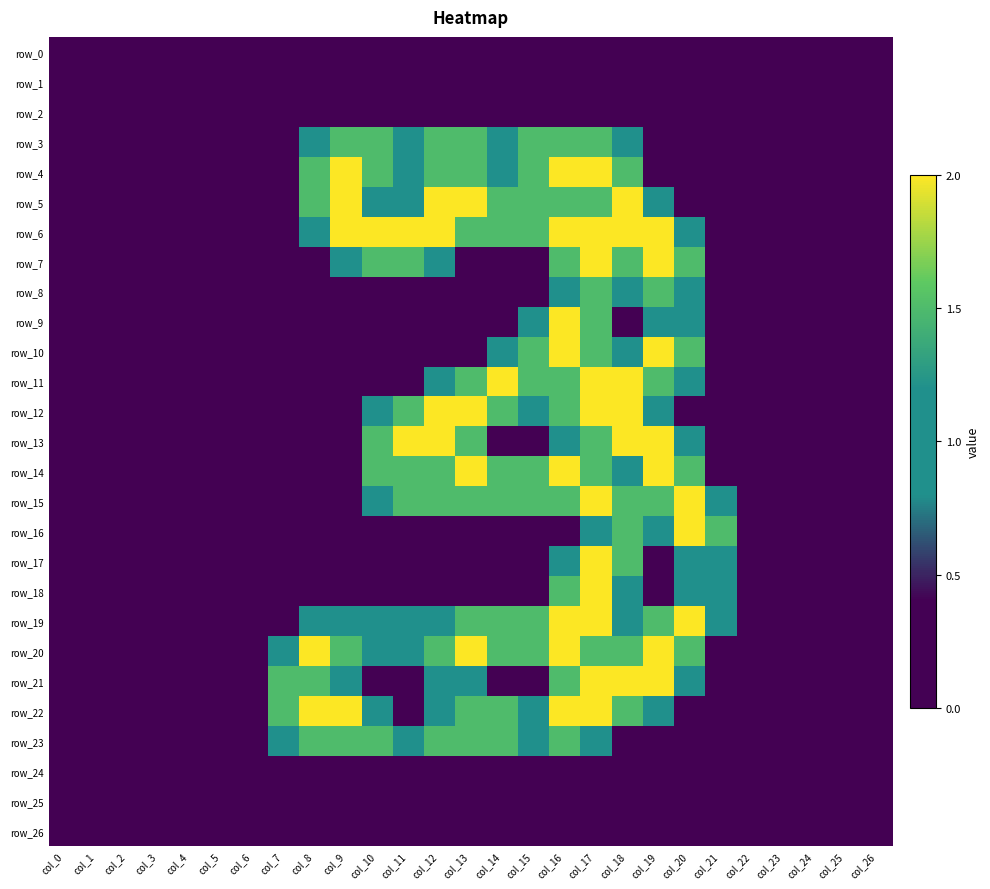

Reading left to right, list all the values displayed in this chart.

row_0: col_0=0.0	col_1=0.0	col_2=0.0	col_3=0.0	col_4=0.0	col_5=0.0	col_6=0.0	col_7=0.0	col_8=0.0	col_9=0.0	col_10=0.0	col_11=0.0	col_12=0.0	col_13=0.0	col_14=0.0	col_15=0.0	col_16=0.0	col_17=0.0	col_18=0.0	col_19=0.0	col_20=0.0	col_21=0.0	col_22=0.0	col_23=0.0	col_24=0.0	col_25=0.0	col_26=0.0
row_1: col_0=0.0	col_1=0.0	col_2=0.0	col_3=0.0	col_4=0.0	col_5=0.0	col_6=0.0	col_7=0.0	col_8=0.0	col_9=0.0	col_10=0.0	col_11=0.0	col_12=0.0	col_13=0.0	col_14=0.0	col_15=0.0	col_16=0.0	col_17=0.0	col_18=0.0	col_19=0.0	col_20=0.0	col_21=0.0	col_22=0.0	col_23=0.0	col_24=0.0	col_25=0.0	col_26=0.0
row_2: col_0=0.0	col_1=0.0	col_2=0.0	col_3=0.0	col_4=0.0	col_5=0.0	col_6=0.0	col_7=0.0	col_8=0.0	col_9=0.0	col_10=0.0	col_11=0.0	col_12=0.0	col_13=0.0	col_14=0.0	col_15=0.0	col_16=0.0	col_17=0.0	col_18=0.0	col_19=0.0	col_20=0.0	col_21=0.0	col_22=0.0	col_23=0.0	col_24=0.0	col_25=0.0	col_26=0.0
row_3: col_0=0.0	col_1=0.0	col_2=0.0	col_3=0.0	col_4=0.0	col_5=0.0	col_6=0.0	col_7=0.0	col_8=0.8	col_9=1.5	col_10=1.5	col_11=1.0	col_12=1.5	col_13=1.5	col_14=1.0	col_15=1.5	col_16=1.5	col_17=1.5	col_18=0.8	col_19=0.0	col_20=0.0	col_21=0.0	col_22=0.0	col_23=0.0	col_24=0.0	col_25=0.0	col_26=0.0
row_4: col_0=0.0	col_1=0.0	col_2=0.0	col_3=0.0	col_4=0.0	col_5=0.0	col_6=0.0	col_7=0.0	col_8=1.5	col_9=2.0	col_10=1.5	col_11=1.0	col_12=1.5	col_13=1.5	col_14=1.0	col_15=1.5	col_16=2.0	col_17=2.0	col_18=1.5	col_19=0.0	col_20=0.0	col_21=0.0	col_22=0.0	col_23=0.0	col_24=0.0	col_25=0.0	col_26=0.0
row_5: col_0=0.0	col_1=0.0	col_2=0.0	col_3=0.0	col_4=0.0	col_5=0.0	col_6=0.0	col_7=0.0	col_8=1.5	col_9=2.0	col_10=0.8	col_11=0.8	col_12=2.0	col_13=2.0	col_14=1.5	col_15=1.5	col_16=1.5	col_17=1.5	col_18=2.0	col_19=0.8	col_20=0.0	col_21=0.0	col_22=0.0	col_23=0.0	col_24=0.0	col_25=0.0	col_26=0.0
row_6: col_0=0.0	col_1=0.0	col_2=0.0	col_3=0.0	col_4=0.0	col_5=0.0	col_6=0.0	col_7=0.0	col_8=0.8	col_9=2.0	col_10=2.0	col_11=2.0	col_12=2.0	col_13=1.5	col_14=1.5	col_15=1.5	col_16=2.0	col_17=2.0	col_18=2.0	col_19=2.0	col_20=0.8	col_21=0.0	col_22=0.0	col_23=0.0	col_24=0.0	col_25=0.0	col_26=0.0
row_7: col_0=0.0	col_1=0.0	col_2=0.0	col_3=0.0	col_4=0.0	col_5=0.0	col_6=0.0	col_7=0.0	col_8=0.0	col_9=0.8	col_10=1.5	col_11=1.5	col_12=0.8	col_13=0.0	col_14=0.0	col_15=0.0	col_16=1.5	col_17=2.0	col_18=1.5	col_19=2.0	col_20=1.5	col_21=0.0	col_22=0.0	col_23=0.0	col_24=0.0	col_25=0.0	col_26=0.0
row_8: col_0=0.0	col_1=0.0	col_2=0.0	col_3=0.0	col_4=0.0	col_5=0.0	col_6=0.0	col_7=0.0	col_8=0.0	col_9=0.0	col_10=0.0	col_11=0.0	col_12=0.0	col_13=0.0	col_14=0.0	col_15=0.0	col_16=1.0	col_17=1.5	col_18=1.0	col_19=1.5	col_20=1.0	col_21=0.0	col_22=0.0	col_23=0.0	col_24=0.0	col_25=0.0	col_26=0.0
row_9: col_0=0.0	col_1=0.0	col_2=0.0	col_3=0.0	col_4=0.0	col_5=0.0	col_6=0.0	col_7=0.0	col_8=0.0	col_9=0.0	col_10=0.0	col_11=0.0	col_12=0.0	col_13=0.0	col_14=0.0	col_15=0.8	col_16=2.0	col_17=1.5	col_18=0.0	col_19=1.0	col_20=1.0	col_21=0.0	col_22=0.0	col_23=0.0	col_24=0.0	col_25=0.0	col_26=0.0
row_10: col_0=0.0	col_1=0.0	col_2=0.0	col_3=0.0	col_4=0.0	col_5=0.0	col_6=0.0	col_7=0.0	col_8=0.0	col_9=0.0	col_10=0.0	col_11=0.0	col_12=0.0	col_13=0.0	col_14=0.8	col_15=1.5	col_16=2.0	col_17=1.5	col_18=0.8	col_19=2.0	col_20=1.5	col_21=0.0	col_22=0.0	col_23=0.0	col_24=0.0	col_25=0.0	col_26=0.0
row_11: col_0=0.0	col_1=0.0	col_2=0.0	col_3=0.0	col_4=0.0	col_5=0.0	col_6=0.0	col_7=0.0	col_8=0.0	col_9=0.0	col_10=0.0	col_11=0.0	col_12=0.8	col_13=1.5	col_14=2.0	col_15=1.5	col_16=1.5	col_17=2.0	col_18=2.0	col_19=1.5	col_20=0.8	col_21=0.0	col_22=0.0	col_23=0.0	col_24=0.0	col_25=0.0	col_26=0.0
row_12: col_0=0.0	col_1=0.0	col_2=0.0	col_3=0.0	col_4=0.0	col_5=0.0	col_6=0.0	col_7=0.0	col_8=0.0	col_9=0.0	col_10=0.8	col_11=1.5	col_12=2.0	col_13=2.0	col_14=1.5	col_15=1.0	col_16=1.5	col_17=2.0	col_18=2.0	col_19=0.8	col_20=0.0	col_21=0.0	col_22=0.0	col_23=0.0	col_24=0.0	col_25=0.0	col_26=0.0
row_13: col_0=0.0	col_1=0.0	col_2=0.0	col_3=0.0	col_4=0.0	col_5=0.0	col_6=0.0	col_7=0.0	col_8=0.0	col_9=0.0	col_10=1.5	col_11=2.0	col_12=2.0	col_13=1.5	col_14=0.0	col_15=0.0	col_16=1.0	col_17=1.5	col_18=2.0	col_19=2.0	col_20=0.8	col_21=0.0	col_22=0.0	col_23=0.0	col_24=0.0	col_25=0.0	col_26=0.0
row_14: col_0=0.0	col_1=0.0	col_2=0.0	col_3=0.0	col_4=0.0	col_5=0.0	col_6=0.0	col_7=0.0	col_8=0.0	col_9=0.0	col_10=1.5	col_11=1.5	col_12=1.5	col_13=2.0	col_14=1.5	col_15=1.5	col_16=2.0	col_17=1.5	col_18=0.8	col_19=2.0	col_20=1.5	col_21=0.0	col_22=0.0	col_23=0.0	col_24=0.0	col_25=0.0	col_26=0.0
row_15: col_0=0.0	col_1=0.0	col_2=0.0	col_3=0.0	col_4=0.0	col_5=0.0	col_6=0.0	col_7=0.0	col_8=0.0	col_9=0.0	col_10=0.8	col_11=1.5	col_12=1.5	col_13=1.5	col_14=1.5	col_15=1.5	col_16=1.5	col_17=2.0	col_18=1.5	col_19=1.5	col_20=2.0	col_21=0.8	col_22=0.0	col_23=0.0	col_24=0.0	col_25=0.0	col_26=0.0
row_16: col_0=0.0	col_1=0.0	col_2=0.0	col_3=0.0	col_4=0.0	col_5=0.0	col_6=0.0	col_7=0.0	col_8=0.0	col_9=0.0	col_10=0.0	col_11=0.0	col_12=0.0	col_13=0.0	col_14=0.0	col_15=0.0	col_16=0.0	col_17=1.0	col_18=1.5	col_19=1.0	col_20=2.0	col_21=1.5	col_22=0.0	col_23=0.0	col_24=0.0	col_25=0.0	col_26=0.0
row_17: col_0=0.0	col_1=0.0	col_2=0.0	col_3=0.0	col_4=0.0	col_5=0.0	col_6=0.0	col_7=0.0	col_8=0.0	col_9=0.0	col_10=0.0	col_11=0.0	col_12=0.0	col_13=0.0	col_14=0.0	col_15=0.0	col_16=0.8	col_17=2.0	col_18=1.5	col_19=0.0	col_20=1.0	col_21=1.0	col_22=0.0	col_23=0.0	col_24=0.0	col_25=0.0	col_26=0.0
row_18: col_0=0.0	col_1=0.0	col_2=0.0	col_3=0.0	col_4=0.0	col_5=0.0	col_6=0.0	col_7=0.0	col_8=0.0	col_9=0.0	col_10=0.0	col_11=0.0	col_12=0.0	col_13=0.0	col_14=0.0	col_15=0.0	col_16=1.5	col_17=2.0	col_18=0.8	col_19=0.0	col_20=1.0	col_21=1.0	col_22=0.0	col_23=0.0	col_24=0.0	col_25=0.0	col_26=0.0
row_19: col_0=0.0	col_1=0.0	col_2=0.0	col_3=0.0	col_4=0.0	col_5=0.0	col_6=0.0	col_7=0.0	col_8=0.8	col_9=1.0	col_10=1.0	col_11=1.0	col_12=1.0	col_13=1.5	col_14=1.5	col_15=1.5	col_16=2.0	col_17=2.0	col_18=1.0	col_19=1.5	col_20=2.0	col_21=0.8	col_22=0.0	col_23=0.0	col_24=0.0	col_25=0.0	col_26=0.0
row_20: col_0=0.0	col_1=0.0	col_2=0.0	col_3=0.0	col_4=0.0	col_5=0.0	col_6=0.0	col_7=0.8	col_8=2.0	col_9=1.5	col_10=1.0	col_11=1.0	col_12=1.5	col_13=2.0	col_14=1.5	col_15=1.5	col_16=2.0	col_17=1.5	col_18=1.5	col_19=2.0	col_20=1.5	col_21=0.0	col_22=0.0	col_23=0.0	col_24=0.0	col_25=0.0	col_26=0.0
row_21: col_0=0.0	col_1=0.0	col_2=0.0	col_3=0.0	col_4=0.0	col_5=0.0	col_6=0.0	col_7=1.5	col_8=1.5	col_9=1.0	col_10=0.0	col_11=0.0	col_12=1.0	col_13=1.0	col_14=0.0	col_15=0.0	col_16=1.5	col_17=2.0	col_18=2.0	col_19=2.0	col_20=0.8	col_21=0.0	col_22=0.0	col_23=0.0	col_24=0.0	col_25=0.0	col_26=0.0
row_22: col_0=0.0	col_1=0.0	col_2=0.0	col_3=0.0	col_4=0.0	col_5=0.0	col_6=0.0	col_7=1.5	col_8=2.0	col_9=2.0	col_10=0.8	col_11=0.0	col_12=1.0	col_13=1.5	col_14=1.5	col_15=1.0	col_16=2.0	col_17=2.0	col_18=1.5	col_19=0.8	col_20=0.0	col_21=0.0	col_22=0.0	col_23=0.0	col_24=0.0	col_25=0.0	col_26=0.0
row_23: col_0=0.0	col_1=0.0	col_2=0.0	col_3=0.0	col_4=0.0	col_5=0.0	col_6=0.0	col_7=0.8	col_8=1.5	col_9=1.5	col_10=1.5	col_11=1.0	col_12=1.5	col_13=1.5	col_14=1.5	col_15=1.0	col_16=1.5	col_17=0.8	col_18=0.0	col_19=0.0	col_20=0.0	col_21=0.0	col_22=0.0	col_23=0.0	col_24=0.0	col_25=0.0	col_26=0.0
row_24: col_0=0.0	col_1=0.0	col_2=0.0	col_3=0.0	col_4=0.0	col_5=0.0	col_6=0.0	col_7=0.0	col_8=0.0	col_9=0.0	col_10=0.0	col_11=0.0	col_12=0.0	col_13=0.0	col_14=0.0	col_15=0.0	col_16=0.0	col_17=0.0	col_18=0.0	col_19=0.0	col_20=0.0	col_21=0.0	col_22=0.0	col_23=0.0	col_24=0.0	col_25=0.0	col_26=0.0
row_25: col_0=0.0	col_1=0.0	col_2=0.0	col_3=0.0	col_4=0.0	col_5=0.0	col_6=0.0	col_7=0.0	col_8=0.0	col_9=0.0	col_10=0.0	col_11=0.0	col_12=0.0	col_13=0.0	col_14=0.0	col_15=0.0	col_16=0.0	col_17=0.0	col_18=0.0	col_19=0.0	col_20=0.0	col_21=0.0	col_22=0.0	col_23=0.0	col_24=0.0	col_25=0.0	col_26=0.0
row_26: col_0=0.0	col_1=0.0	col_2=0.0	col_3=0.0	col_4=0.0	col_5=0.0	col_6=0.0	col_7=0.0	col_8=0.0	col_9=0.0	col_10=0.0	col_11=0.0	col_12=0.0	col_13=0.0	col_14=0.0	col_15=0.0	col_16=0.0	col_17=0.0	col_18=0.0	col_19=0.0	col_20=0.0	col_21=0.0	col_22=0.0	col_23=0.0	col_24=0.0	col_25=0.0	col_26=0.0